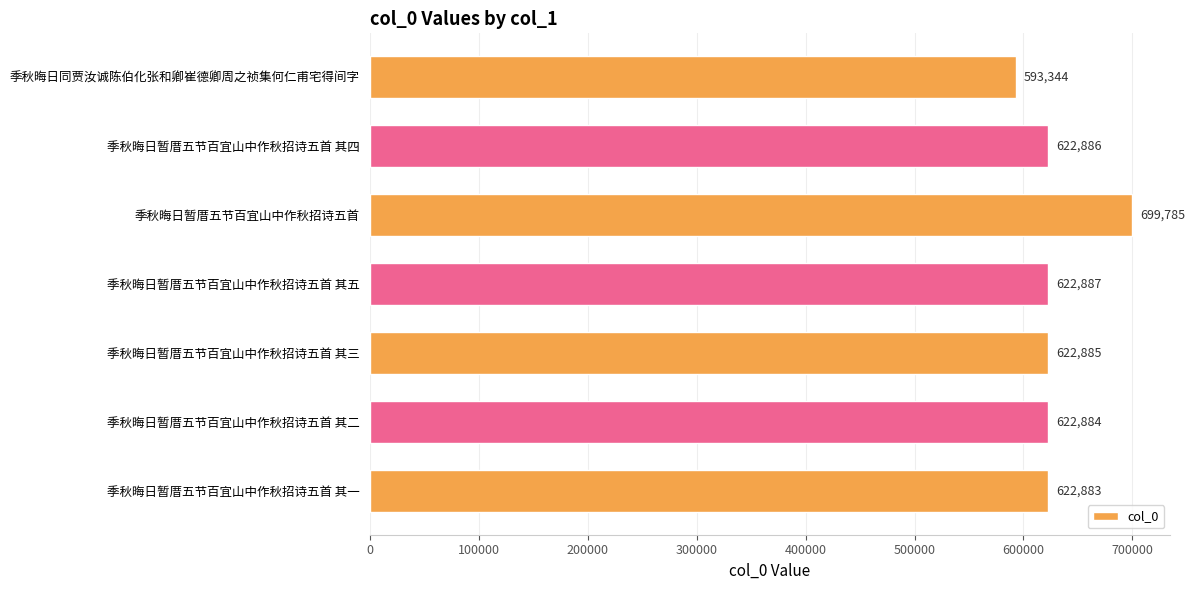

Rank the categories by value from highest to lowest.

季秋晦日暂厝五节百宜山中作秋招诗五首, 季秋晦日暂厝五节百宜山中作秋招诗五首 其五, 季秋晦日暂厝五节百宜山中作秋招诗五首 其四, 季秋晦日暂厝五节百宜山中作秋招诗五首 其三, 季秋晦日暂厝五节百宜山中作秋招诗五首 其二, 季秋晦日暂厝五节百宜山中作秋招诗五首 其一, 季秋晦日同贾汝诚陈伯化张和卿崔德卿周之祯集何仁甫宅得间字